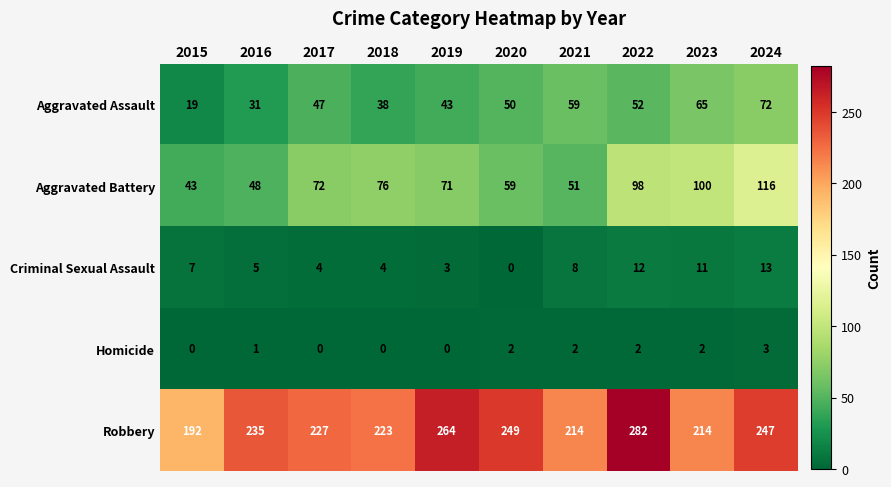

Which series has the widest spread of values?

Robbery